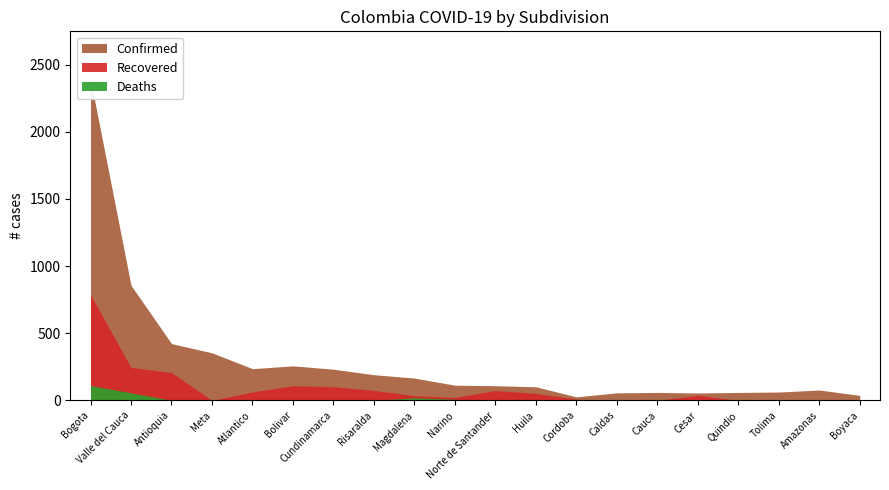

The Recovered series shows 420 at Tolima. True or false?

False